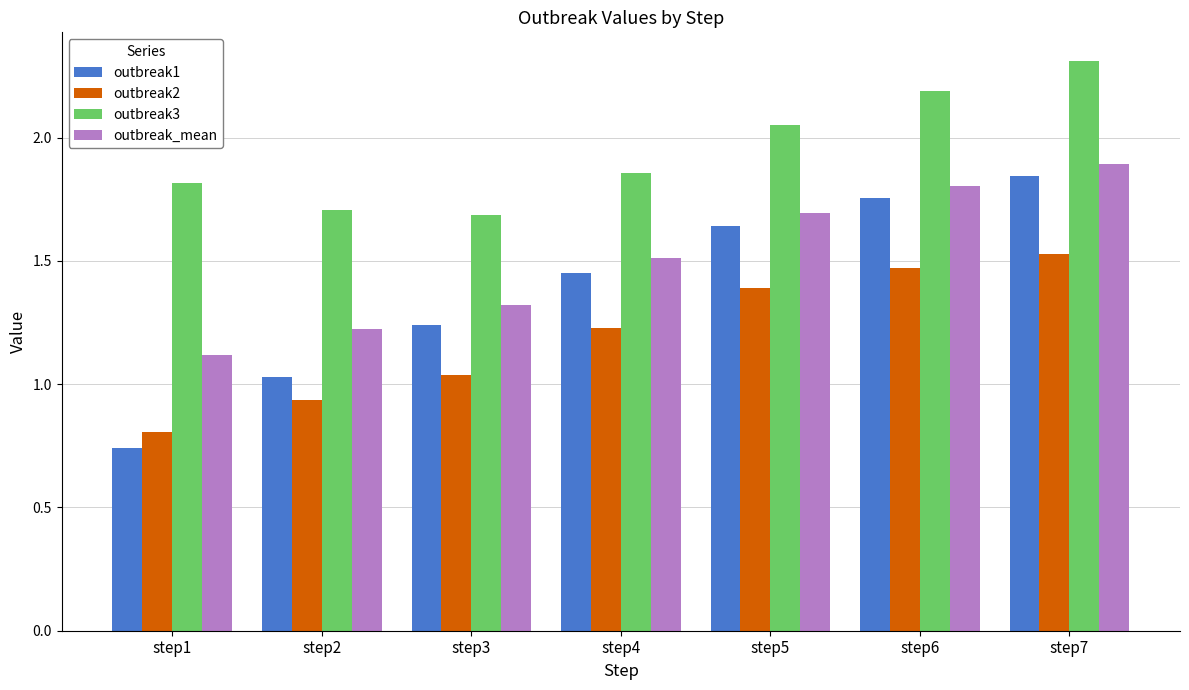

Count the outbreak_mean values in the range 1 to 2.

7